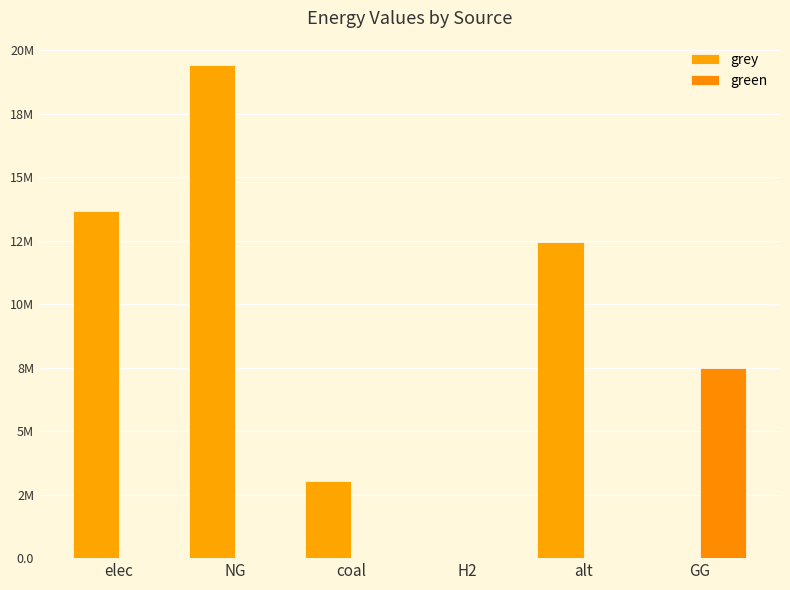

True or false: grey has a value of 12432085.1 at alt.

True